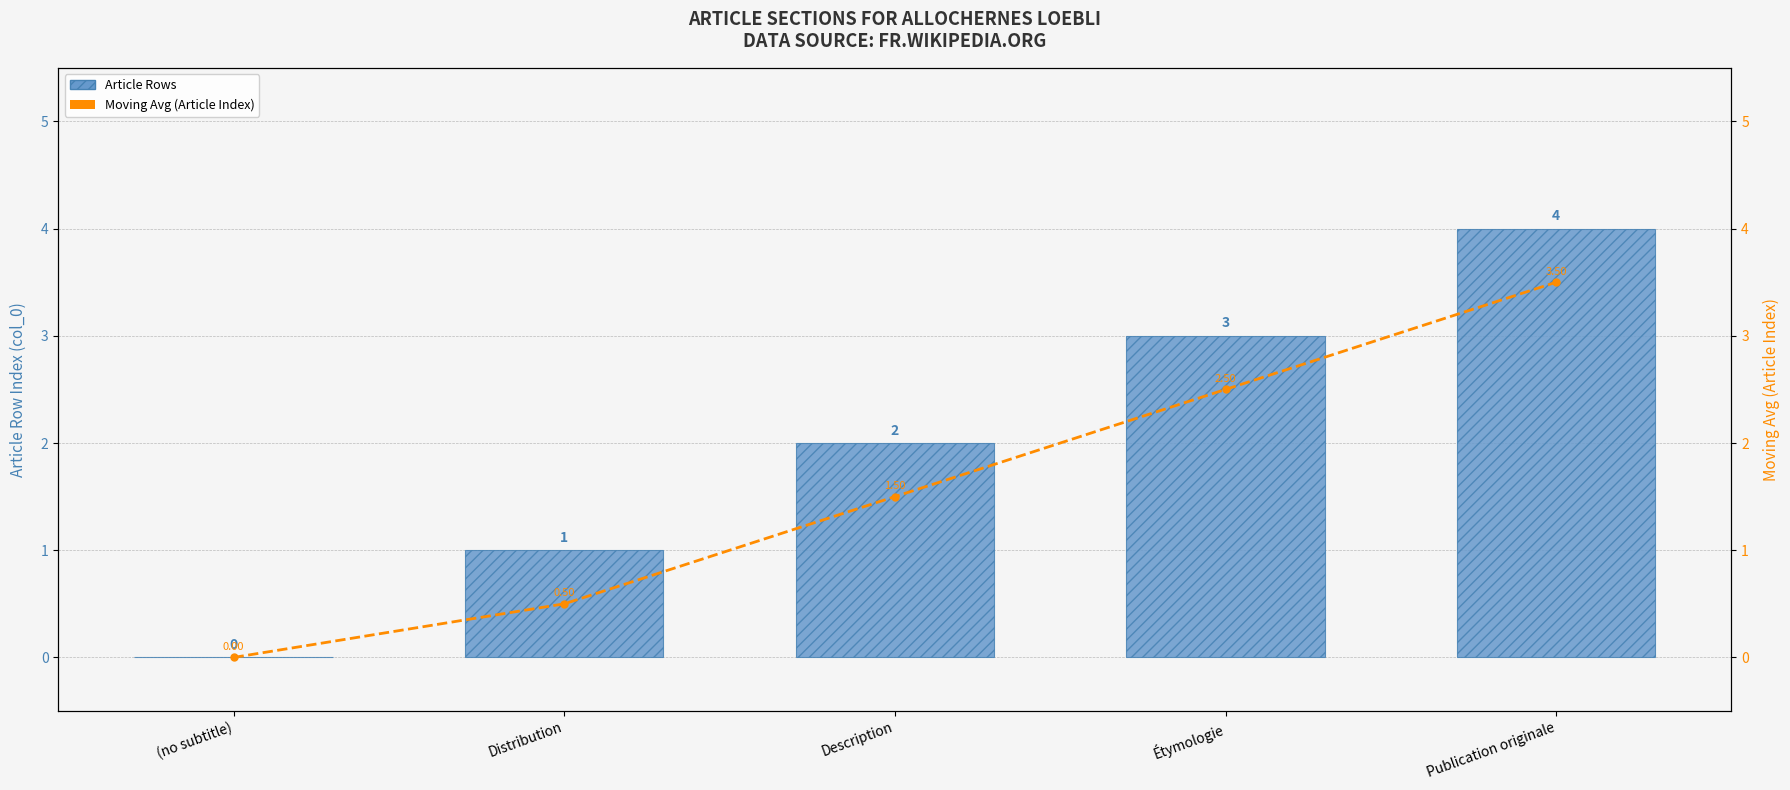

Is it true that Moving Avg (Article Index) equals 0.0 at (no subtitle)?

True